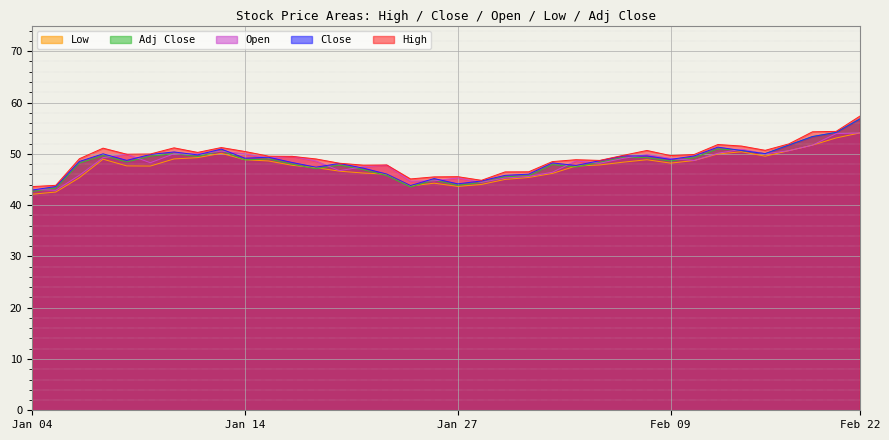

At which category is the sum across all series the highest?

Feb 22